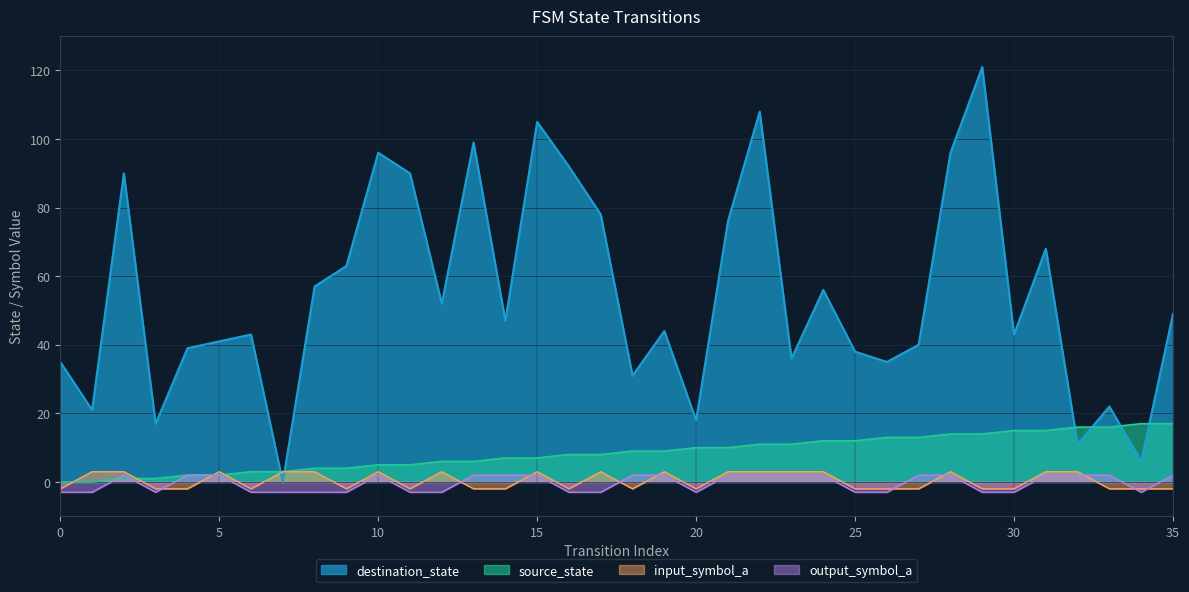

True or false: destination_state has more than 1 points higher than both neighbors.

True